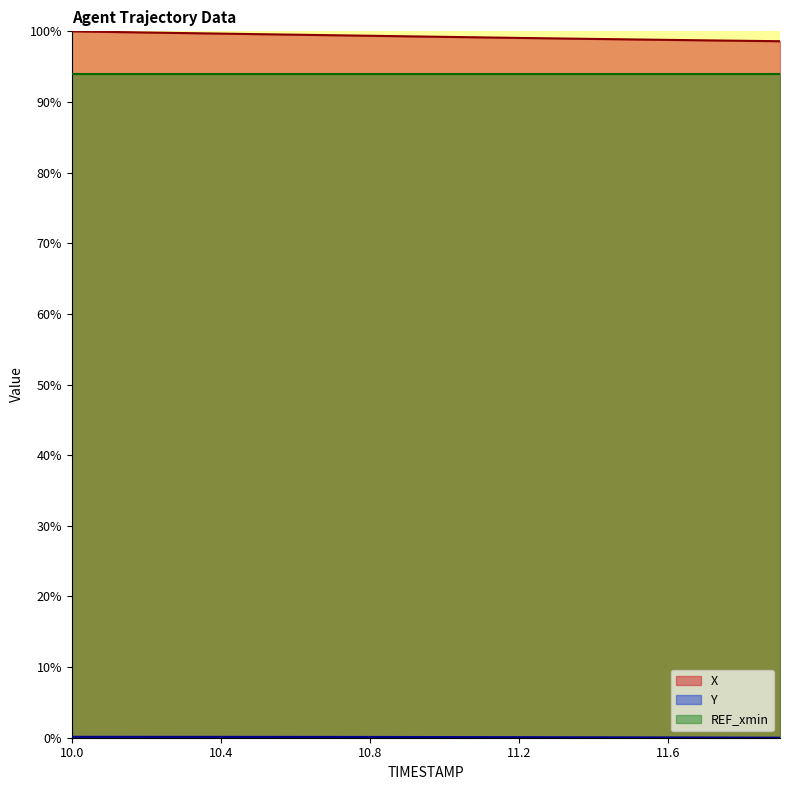

What is the difference between the highest and lowest values at 10.9?

99.2